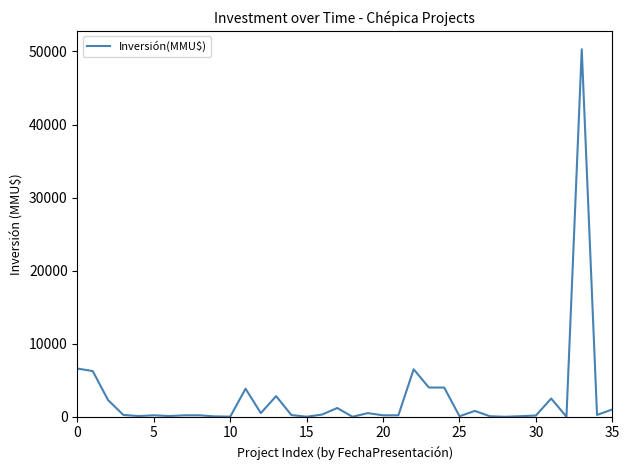

What is the difference between the maximum and minimum values?

50300